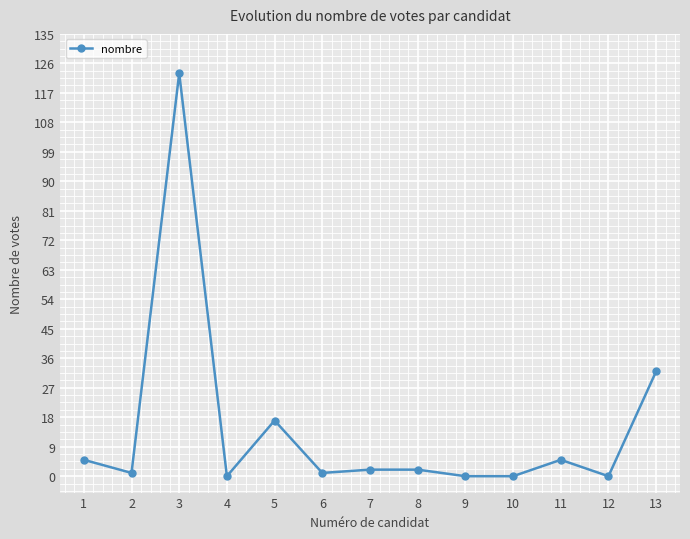

Reading left to right, transcribe all the data shown in this chart.

5	1	123	0	17	1	2	2	0	0	5	0	32